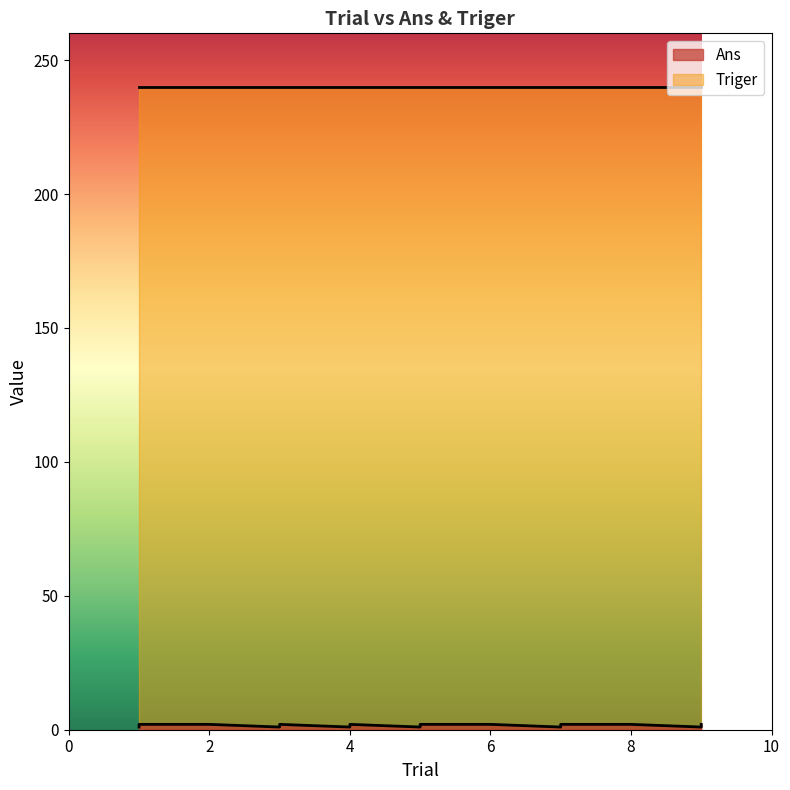

What is the smallest value displayed?

1